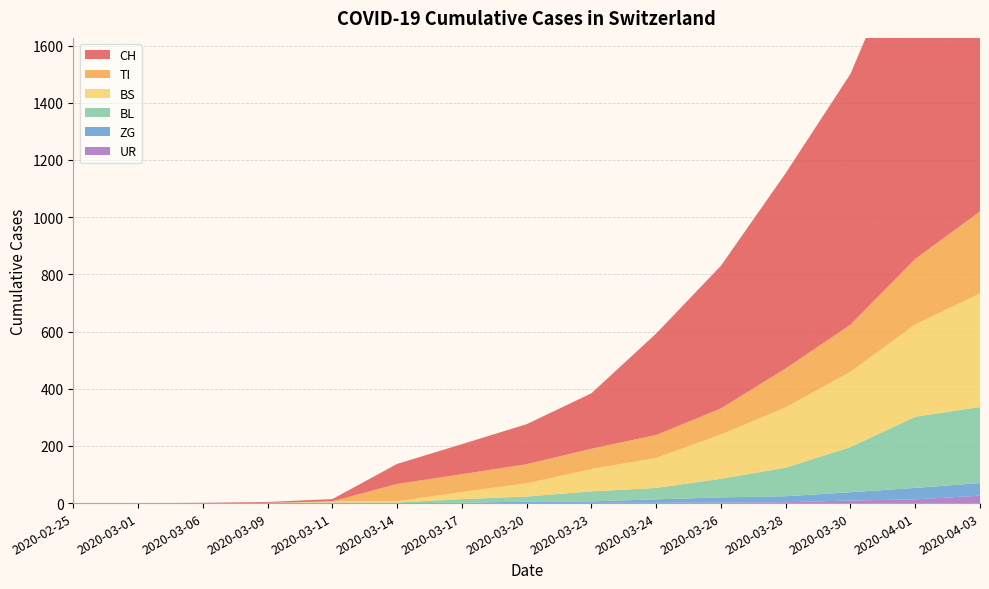

Reading left to right, what are all the values shown in this chart?

CH: 2020-02-25=0	2020-03-01=0	2020-03-06=1	2020-03-09=3	2020-03-11=8	2020-03-14=70	2020-03-17=105	2020-03-20=140	2020-03-23=194	2020-03-24=355	2020-03-26=499	2020-03-28=683	2020-03-30=877	2020-04-01=1183	2020-04-03=1479
TI: 2020-02-25=0	2020-03-01=0	2020-03-06=0	2020-03-09=0	2020-03-11=0	2020-03-14=61	2020-03-17=62	2020-03-20=67	2020-03-23=71	2020-03-24=80	2020-03-26=91	2020-03-28=136	2020-03-30=165	2020-04-01=229	2020-04-03=287
BS: 2020-02-25=0	2020-03-01=0	2020-03-06=0	2020-03-09=0	2020-03-11=4	2020-03-14=4	2020-03-17=25	2020-03-20=46	2020-03-23=78	2020-03-24=105	2020-03-26=155	2020-03-28=211	2020-03-30=263	2020-04-01=323	2020-04-03=397
BL: 2020-02-25=0	2020-03-01=0	2020-03-06=0	2020-03-09=1	2020-03-11=2	2020-03-14=2	2020-03-17=13	2020-03-20=18	2020-03-23=35	2020-03-24=40	2020-03-26=65	2020-03-28=100	2020-03-30=158	2020-04-01=249	2020-04-03=266
ZG: 2020-02-25=0	2020-03-01=0	2020-03-06=0	2020-03-09=0	2020-03-11=0	2020-03-14=0	2020-03-17=1	2020-03-20=5	2020-03-23=5	2020-03-24=12	2020-03-26=18	2020-03-28=21	2020-03-30=29	2020-04-01=40	2020-04-03=44
UR: 2020-02-25=0	2020-03-01=0	2020-03-06=0	2020-03-09=0	2020-03-11=0	2020-03-14=0	2020-03-17=0	2020-03-20=0	2020-03-23=1	2020-03-24=1	2020-03-26=2	2020-03-28=3	2020-03-30=9	2020-04-01=13	2020-04-03=26